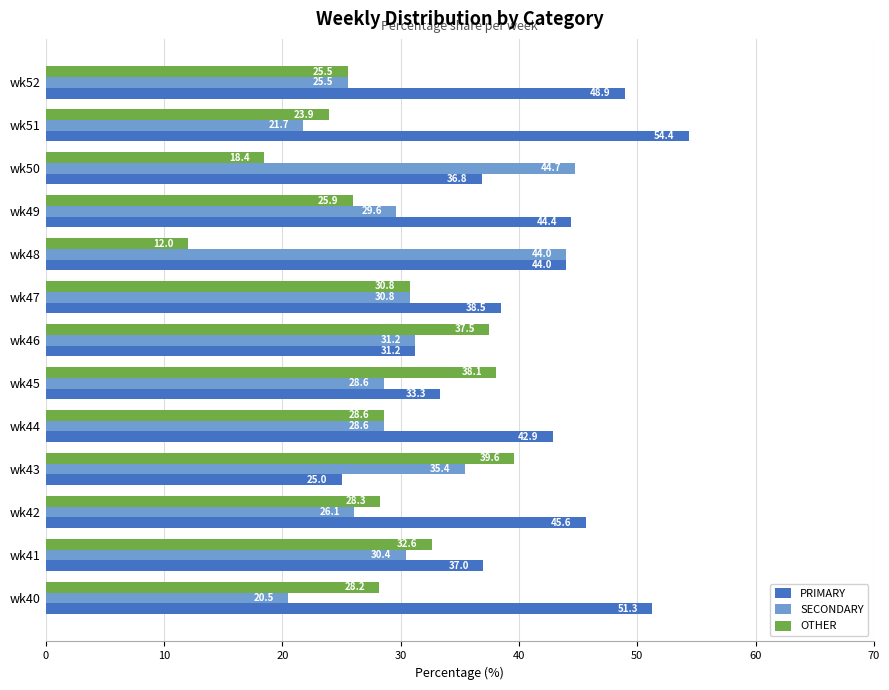

What is the spread (max minus min) of values at wk52?

23.4